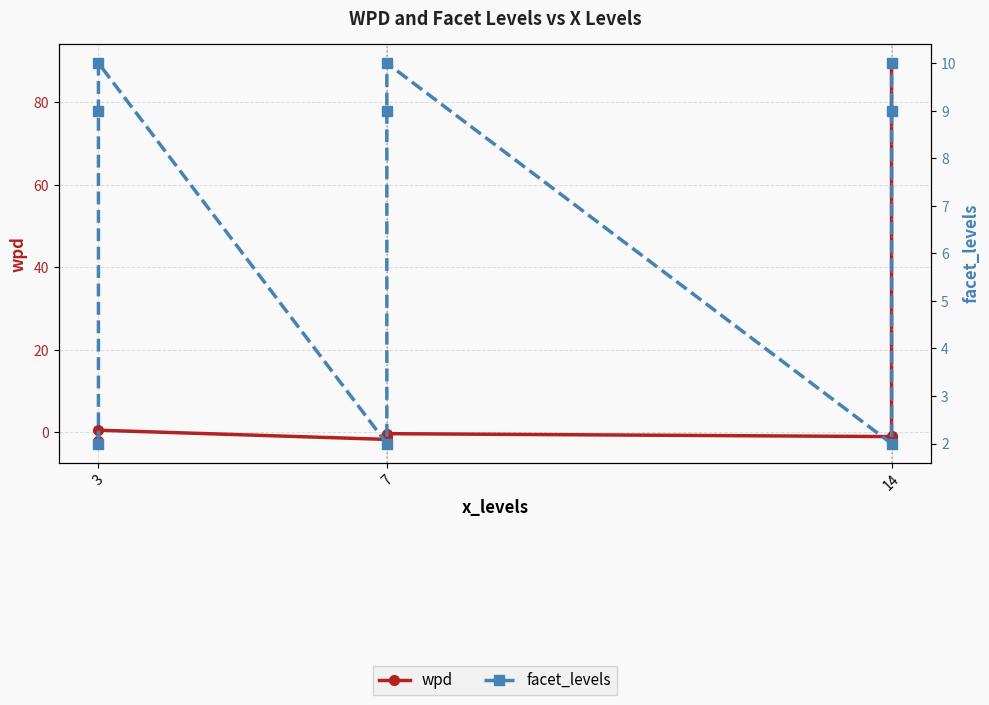

After their last crossing, which series has the higher values: facet_levels or wpd?

wpd